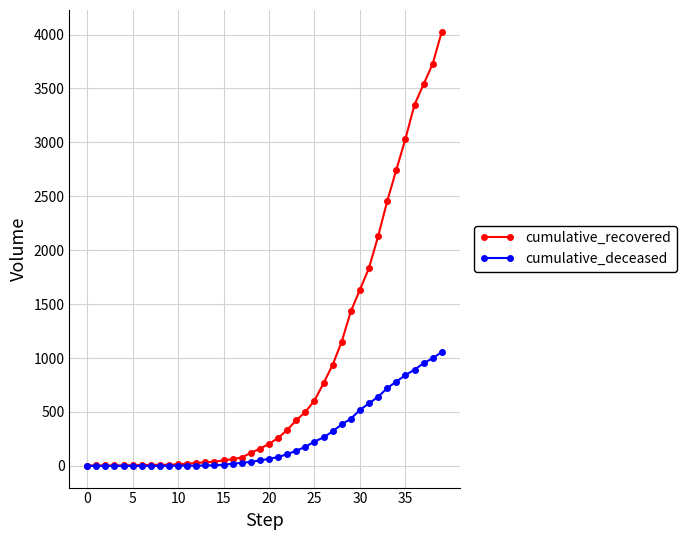

Which series has the largest total across all categories?

cumulative_recovered